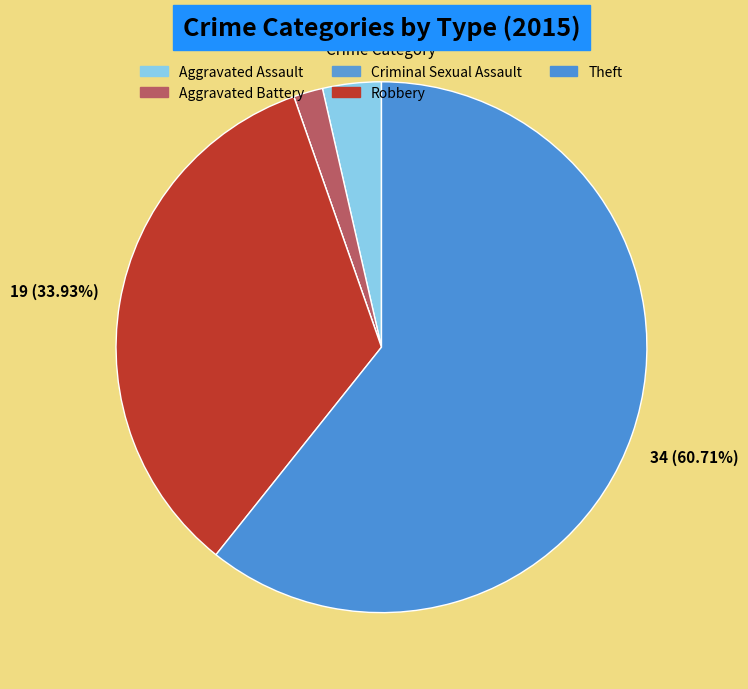

To the nearest percent, what is the average slice percentage?

20%